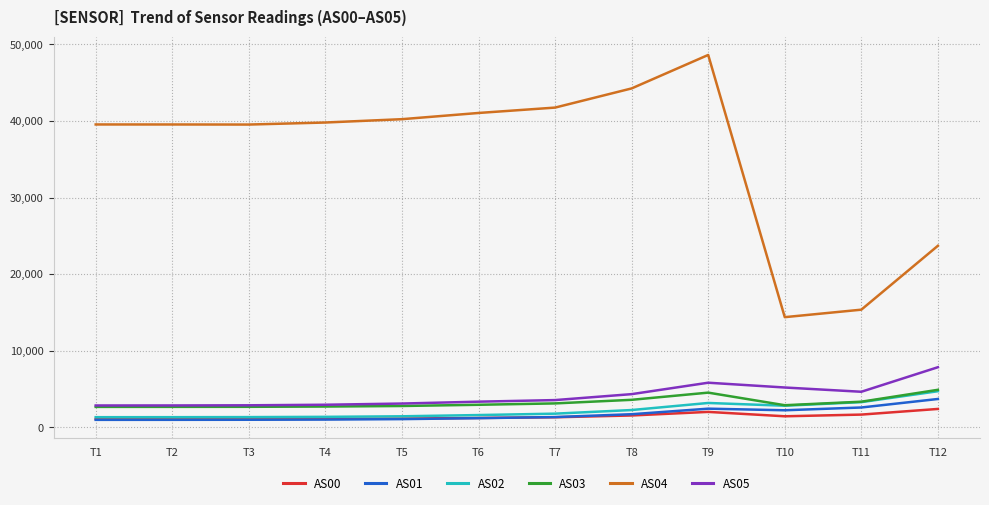

The value of AS05 at T2 is 2860. True or false?

True